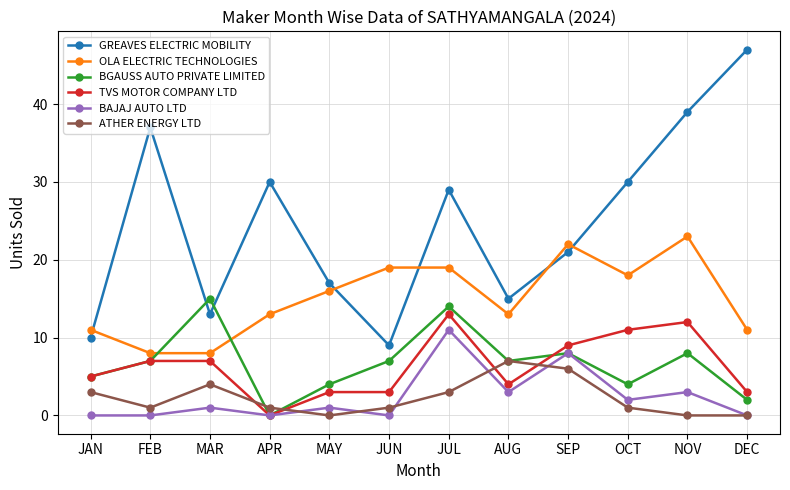

True or false: GREAVES ELECTRIC MOBILITY and TVS MOTOR COMPANY LTD cross at least once.

False